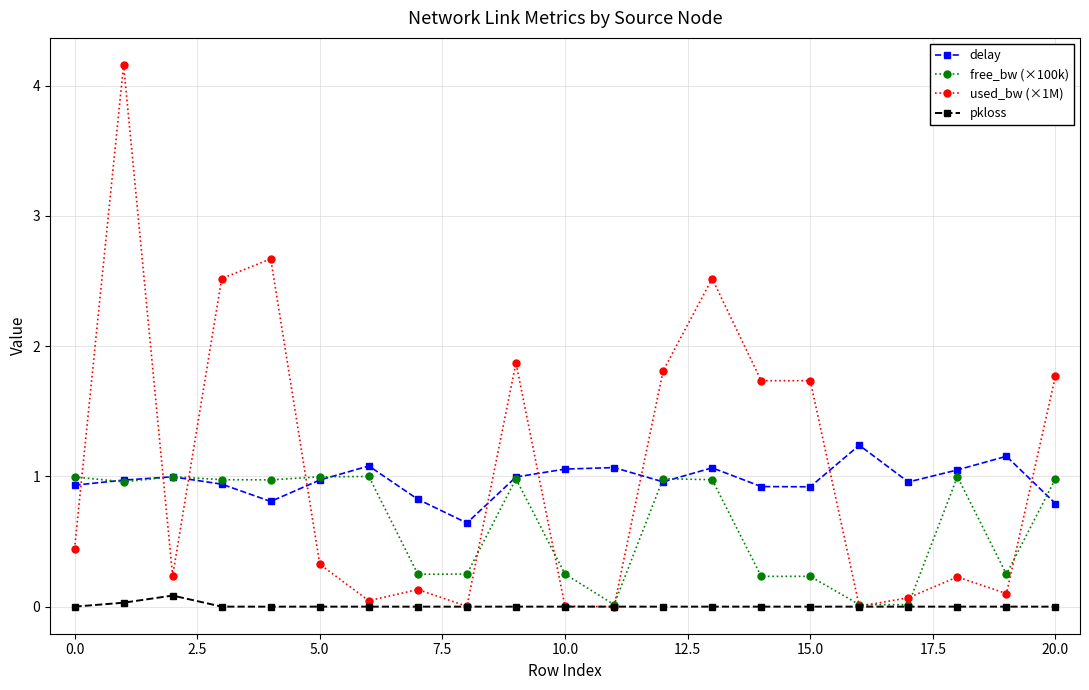

Which series has the largest range (max minus min)?

used_bw (×1M)